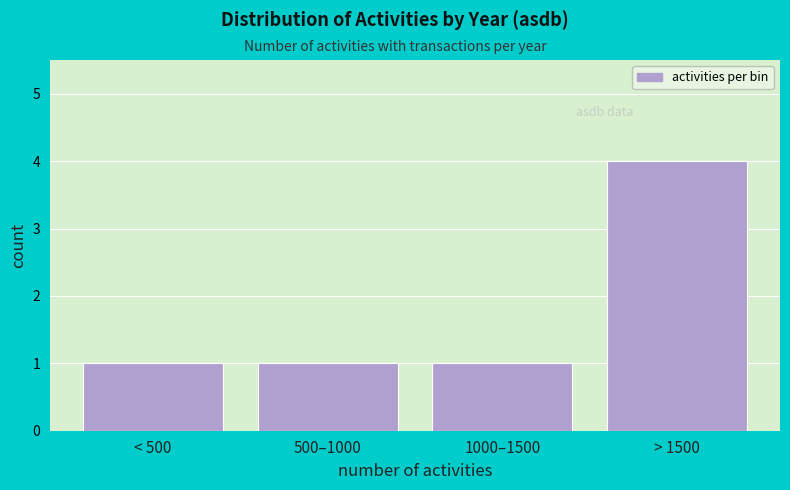

Reading left to right, extract all data points from this chart.

1	1	1	4